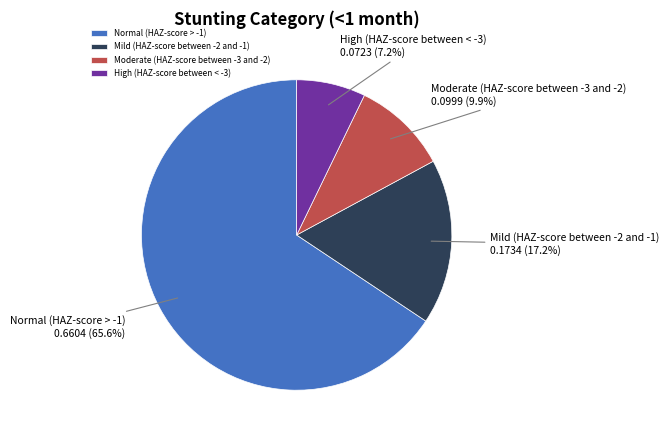

Which slice is the smallest?

High (HAZ-score between < -3)